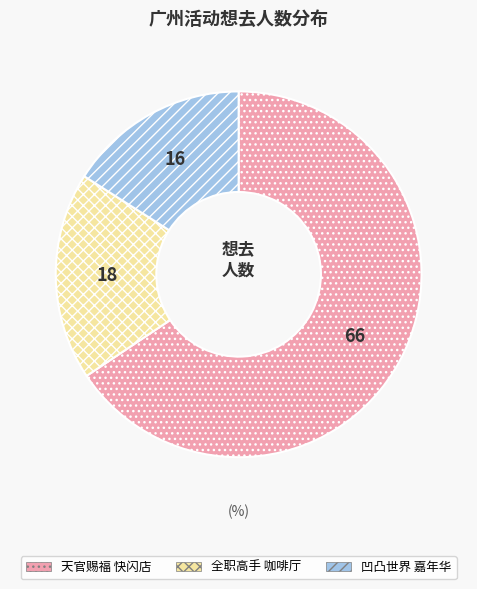

Which category accounts for the majority?

天官赐福 快闪店